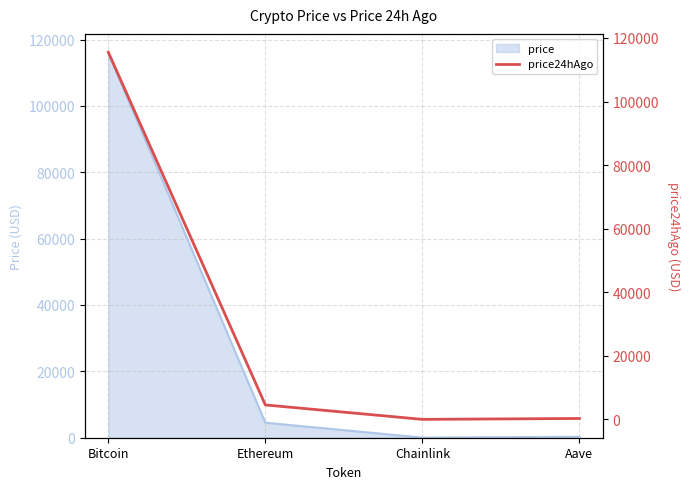

What is the difference between the maximum and minimum values?

115494.4